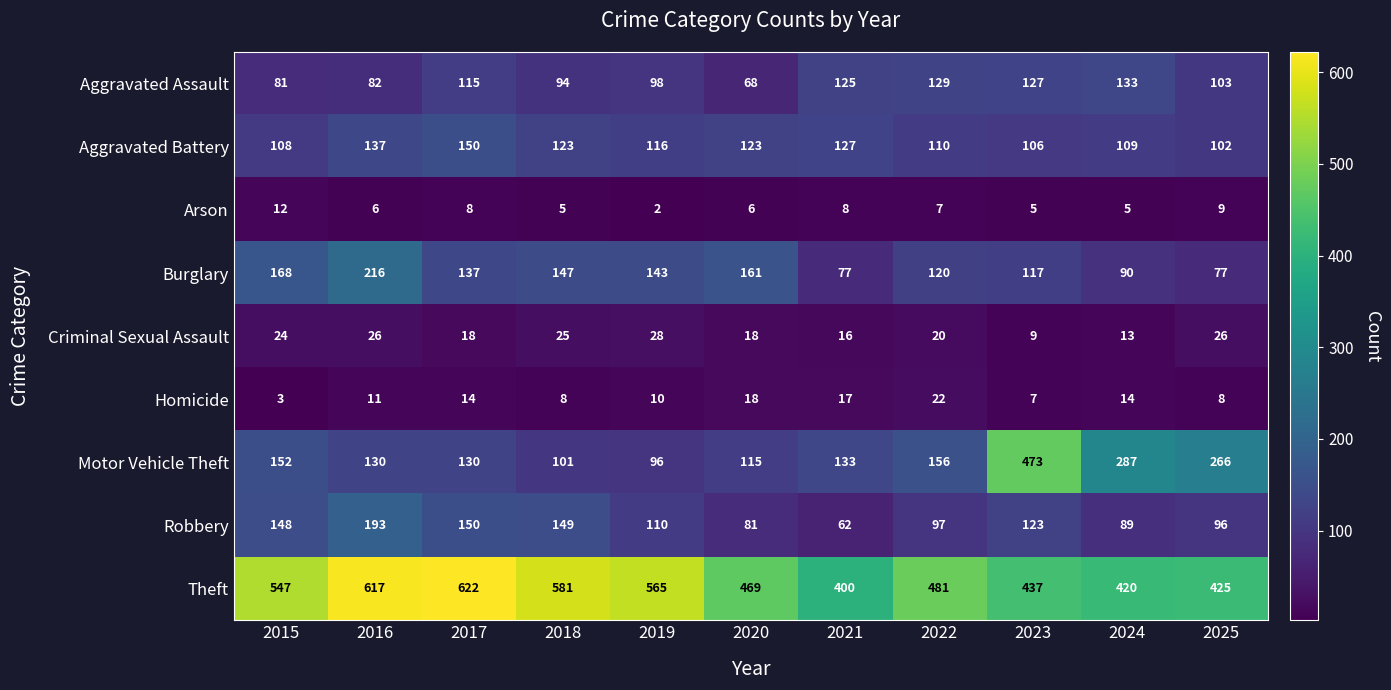

What is the lowest value of the Criminal Sexual Assault series?

9